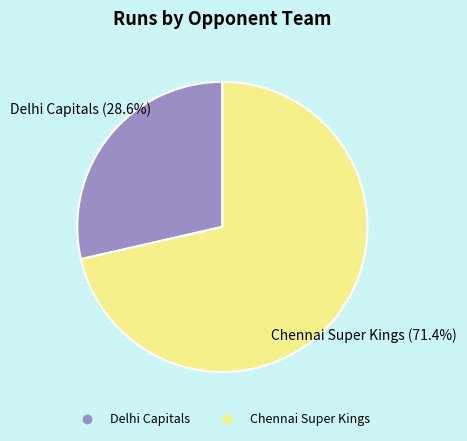

To the nearest percent, what is the difference between the largest and smallest slice percentages?

43%